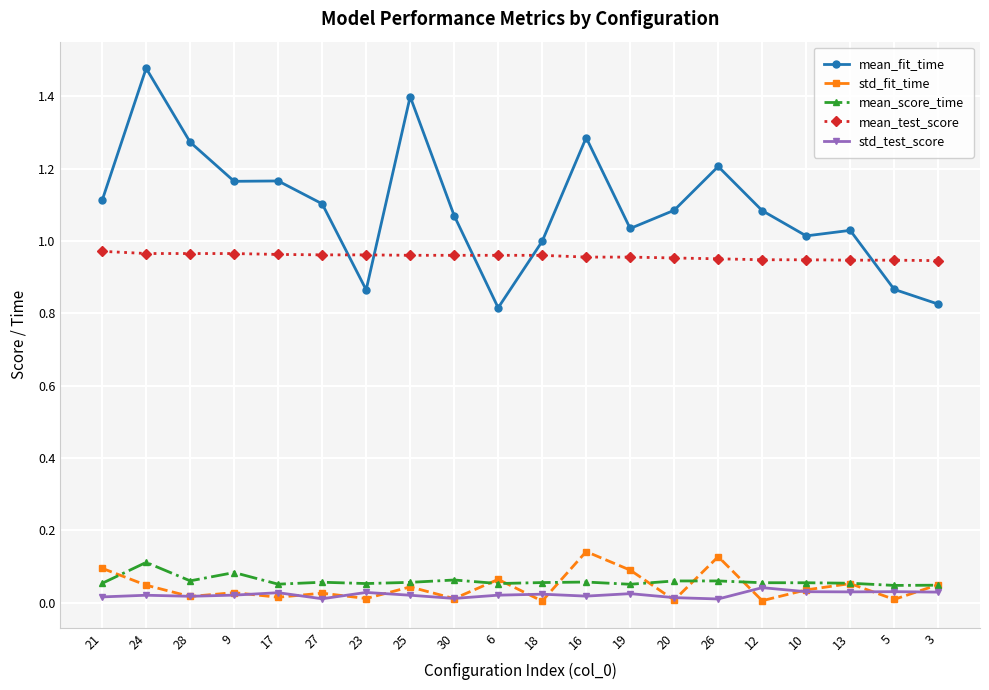

True or false: mean_fit_time and mean_score_time cross at least once.

False